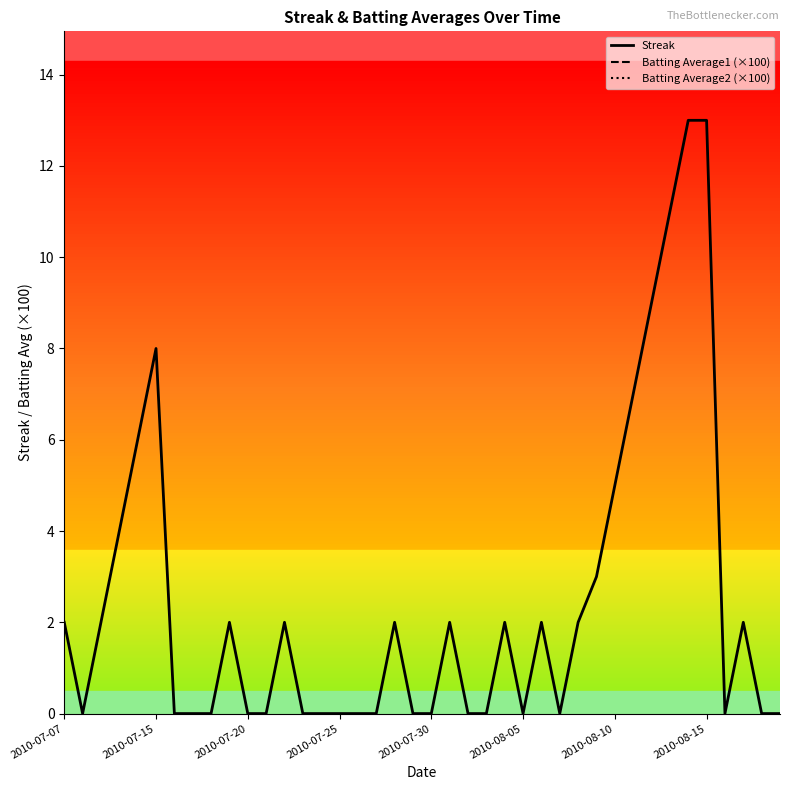

Is the value of Streak at 2010-08-05 greater than the value of Batting Average1 (×100) at 13?

No